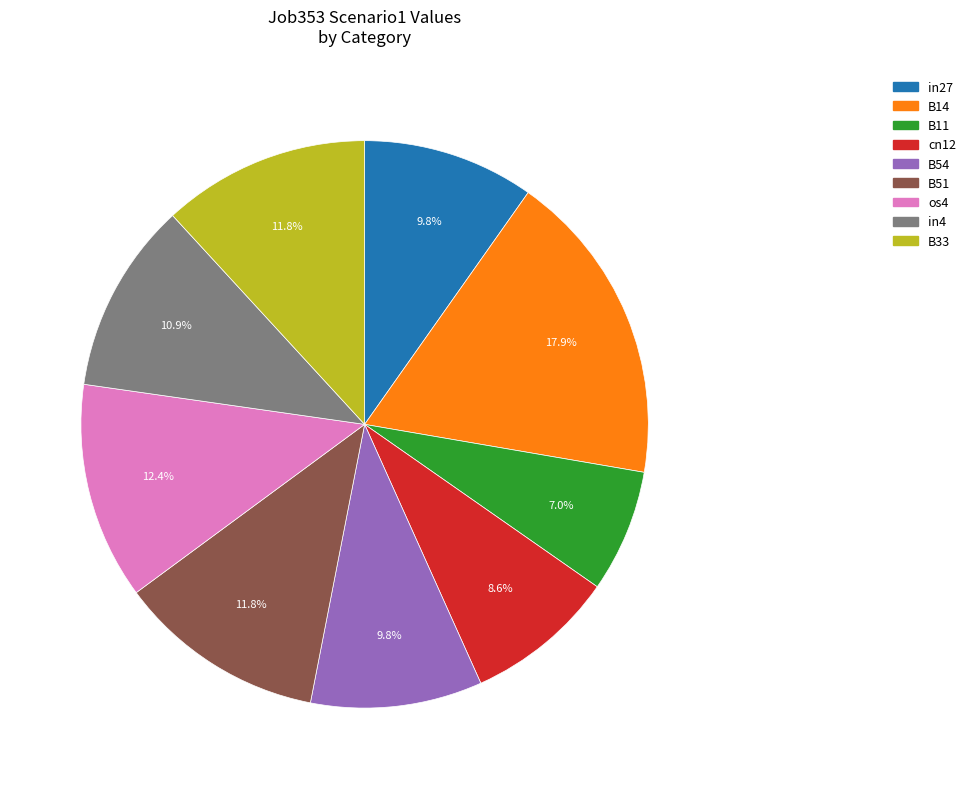

To the nearest percent, what is the average slice percentage?

11%